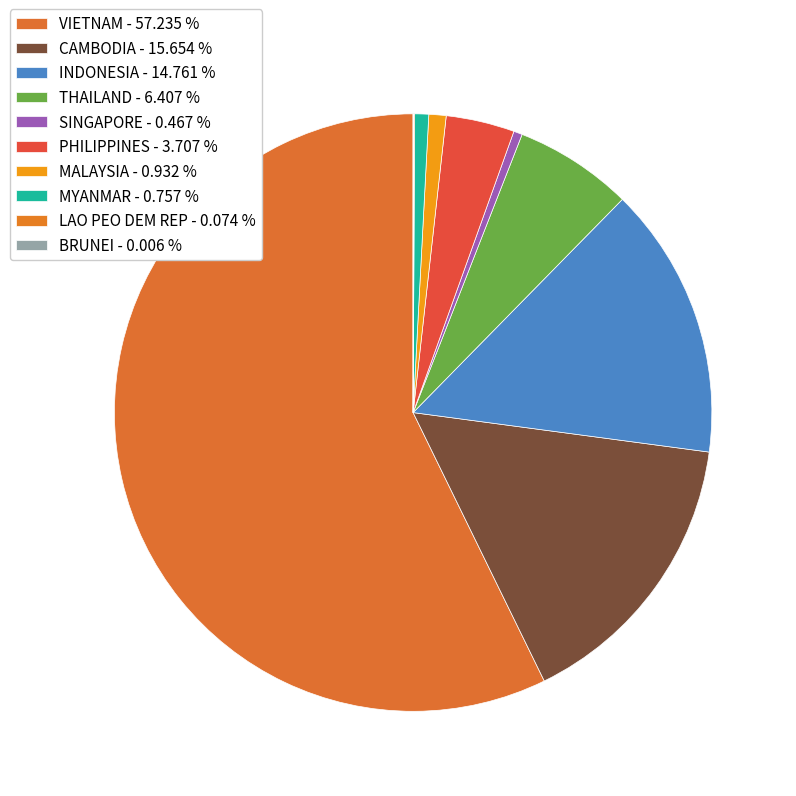

To the nearest percent, what percentage of the pie is THAILAND?

6%